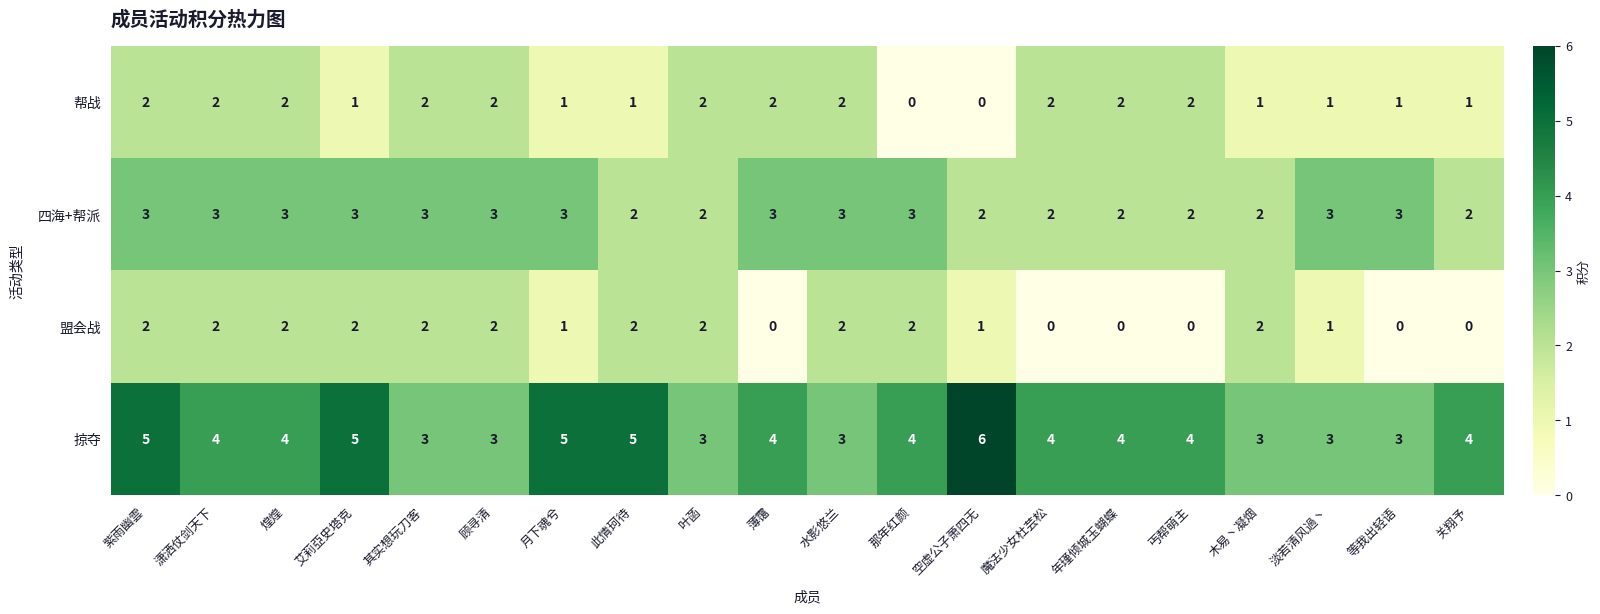

Which category has the highest value across all series?

空虚公子萧四无